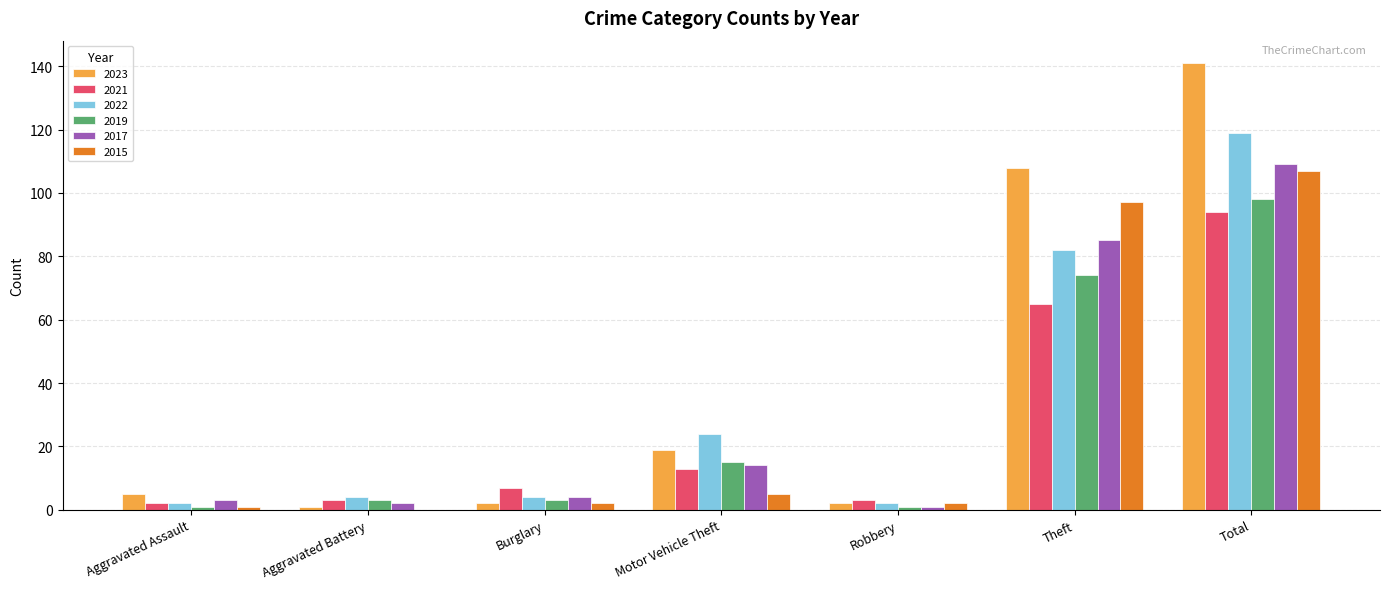

What is the sum of all 2021 values?

187